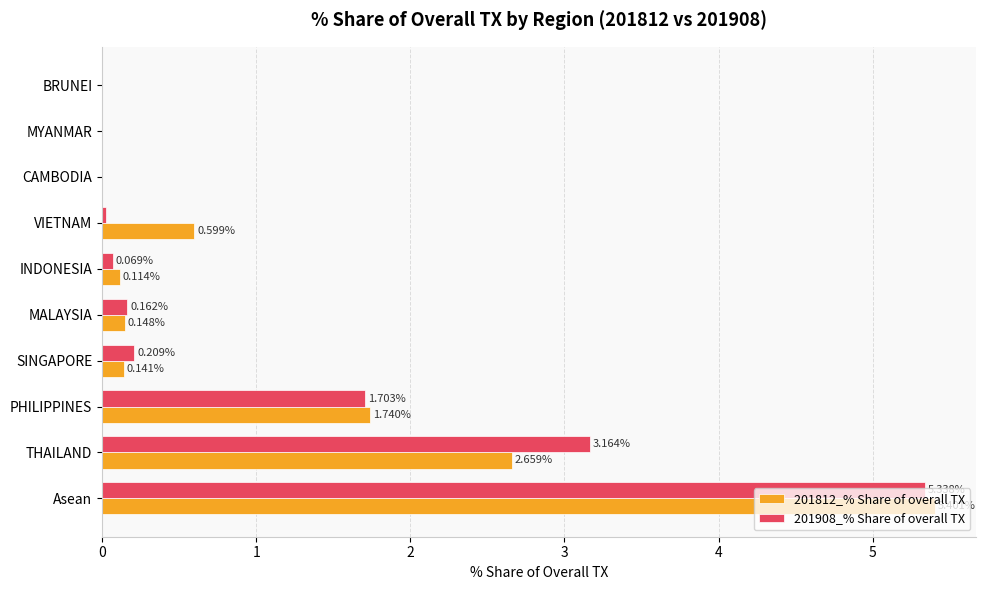

At which label does 201908_% Share of overall TX reach its peak?

Asean